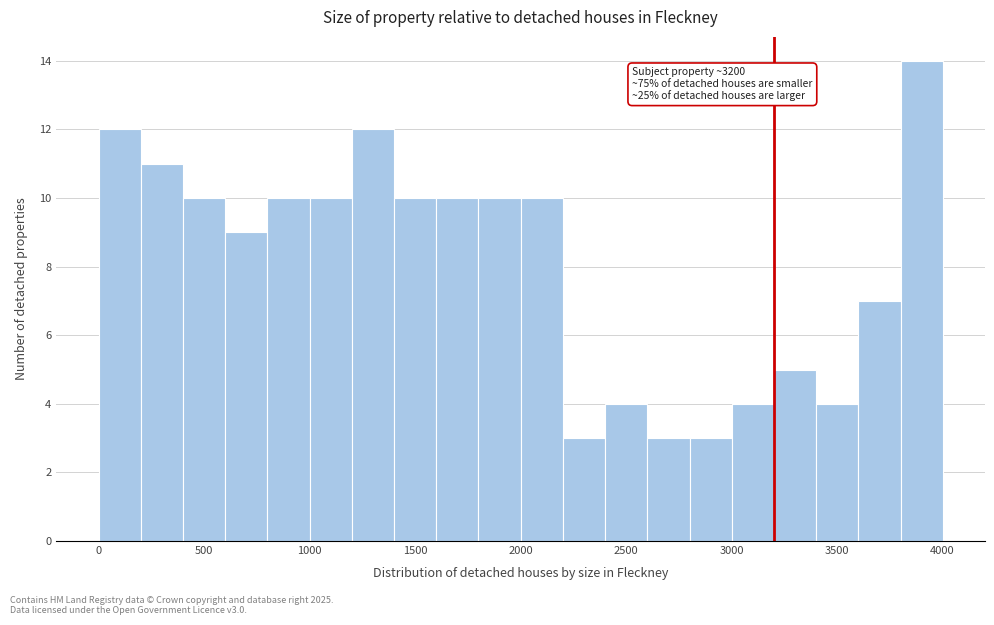

Over which range of the x-axis is the bar tallest?

3800 to 4000